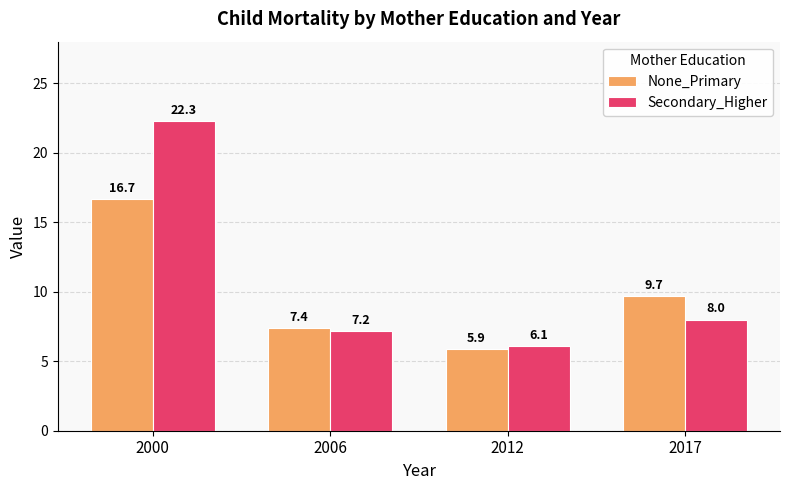

Where does the Secondary_Higher series first go above 8?

2000